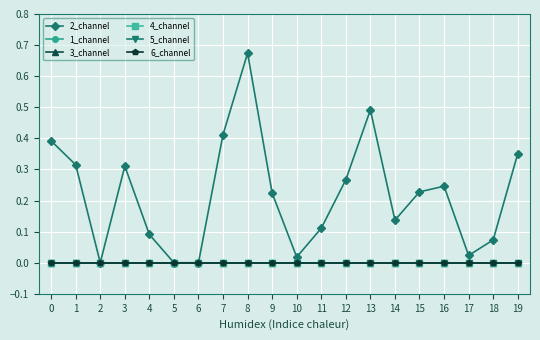

How many lines are shown in the chart?

6